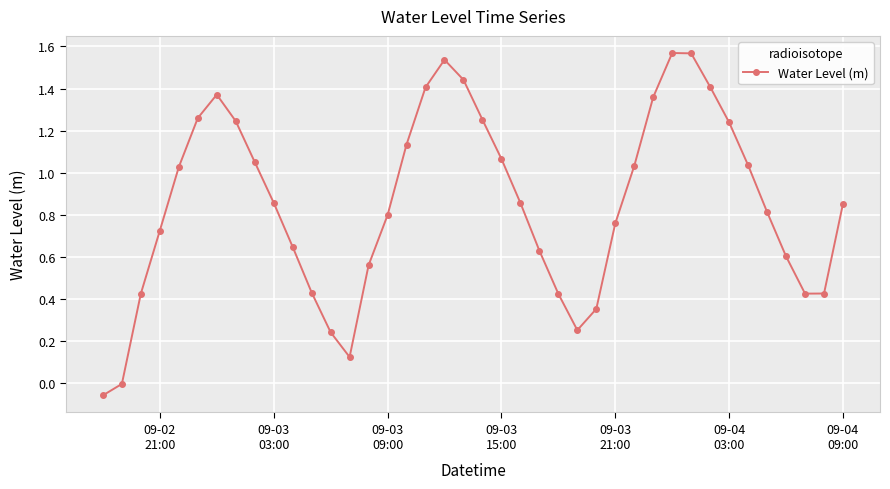

True or false: the data has more than 0 interior local peaks.

True